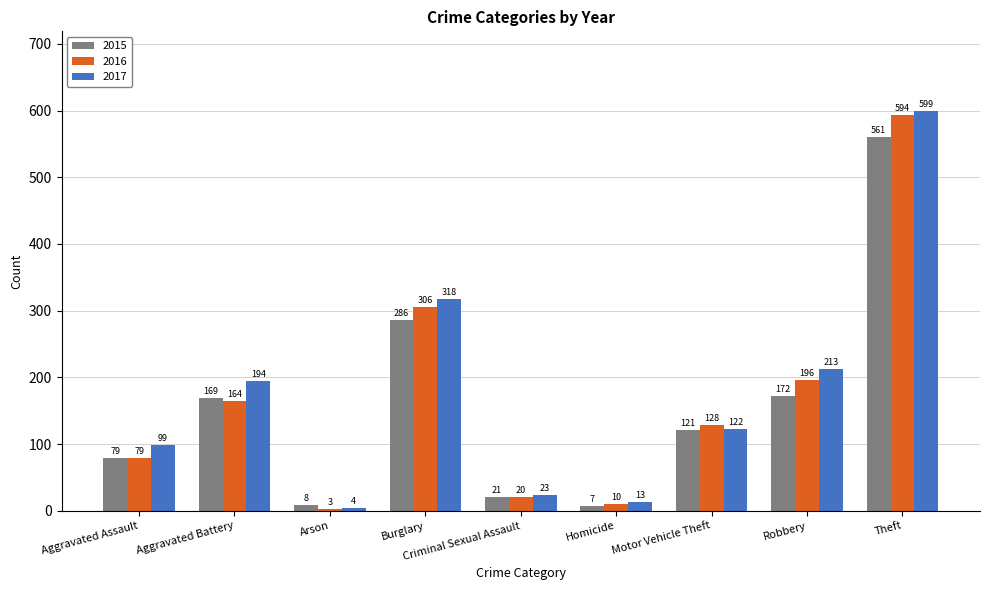

What is the difference between the 2017 values at Arson and Homicide?

9